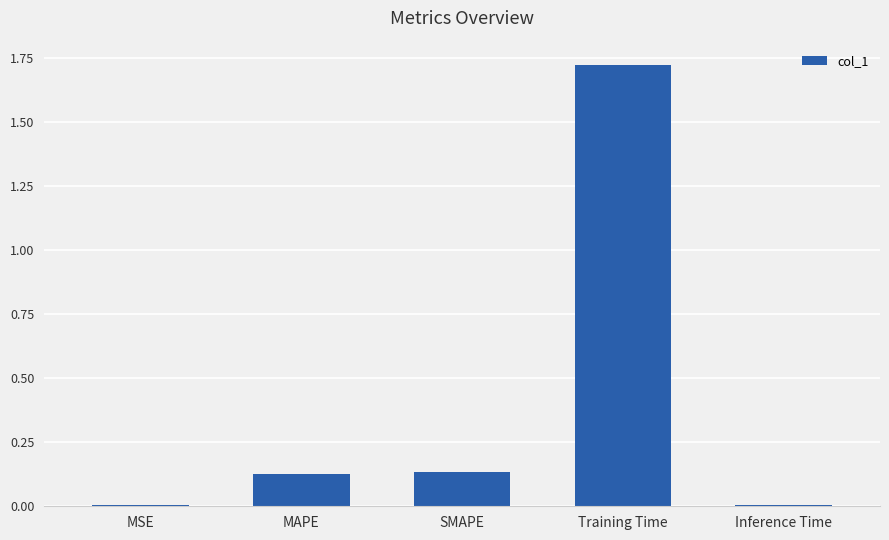

What is the average value?

0.4